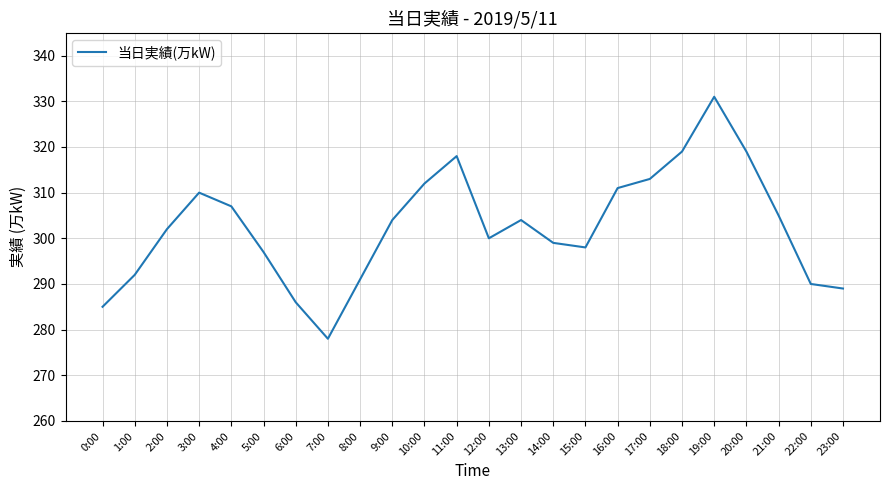

Reading left to right, list all the values displayed in this chart.

285	292	302	310	307	297	286	278	291	304	312	318	300	304	299	298	311	313	319	331	319	305	290	289